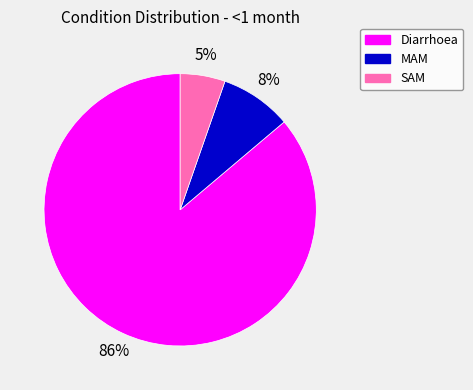

Combined, do Diarrhoea and MAM account for over 50%?

Yes